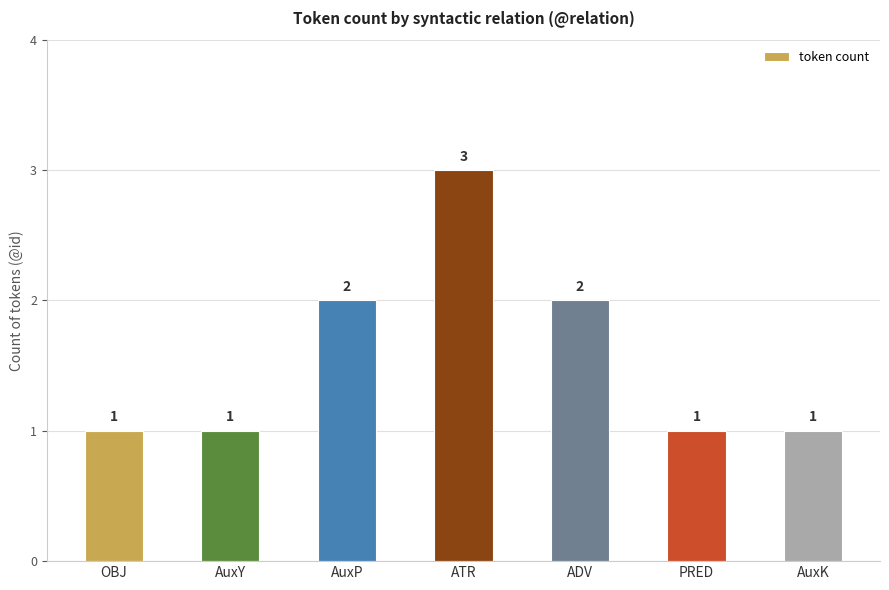

Count the values in the range 1 to 2.

6